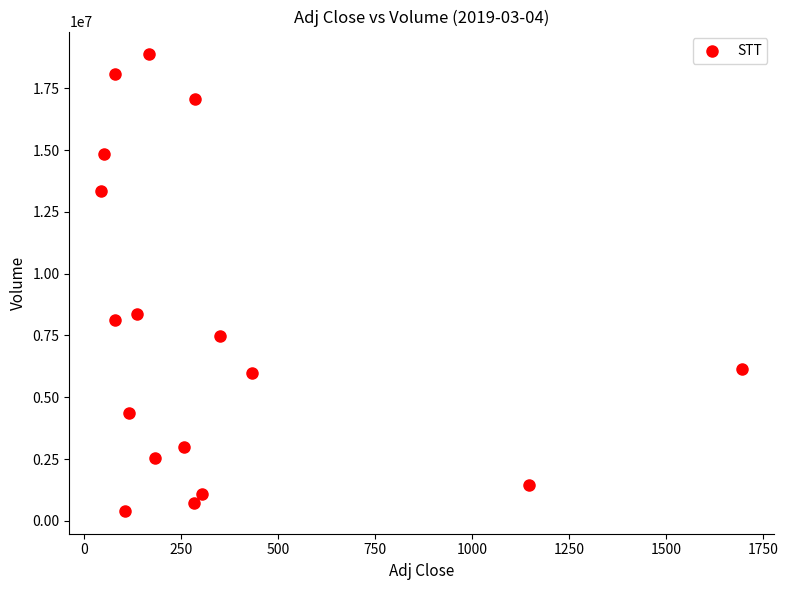

What is the range of Y values (max minus min)?

18465300